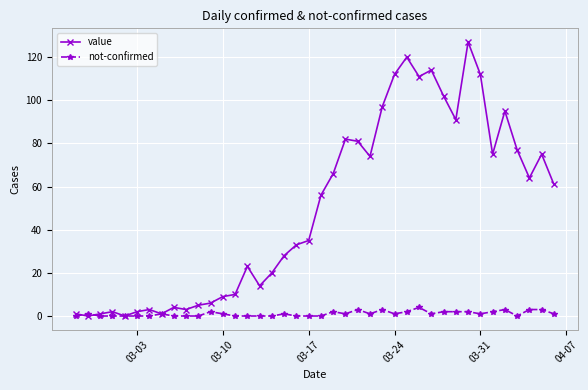

Rank the series by their average value, from lowest to highest.

not-confirmed, value